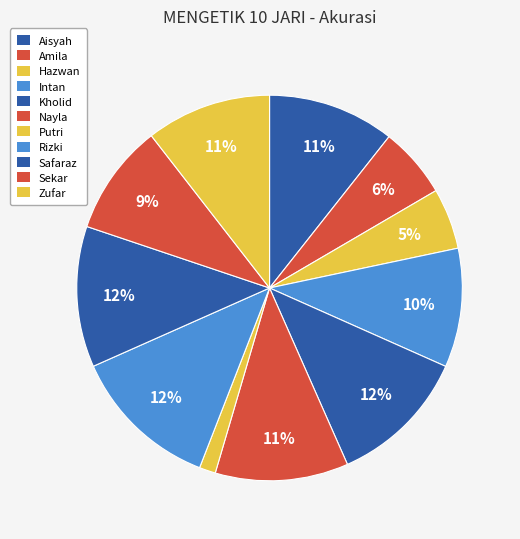

Approximately how many times larger is the value at Intan compared to Sekar?

1.1